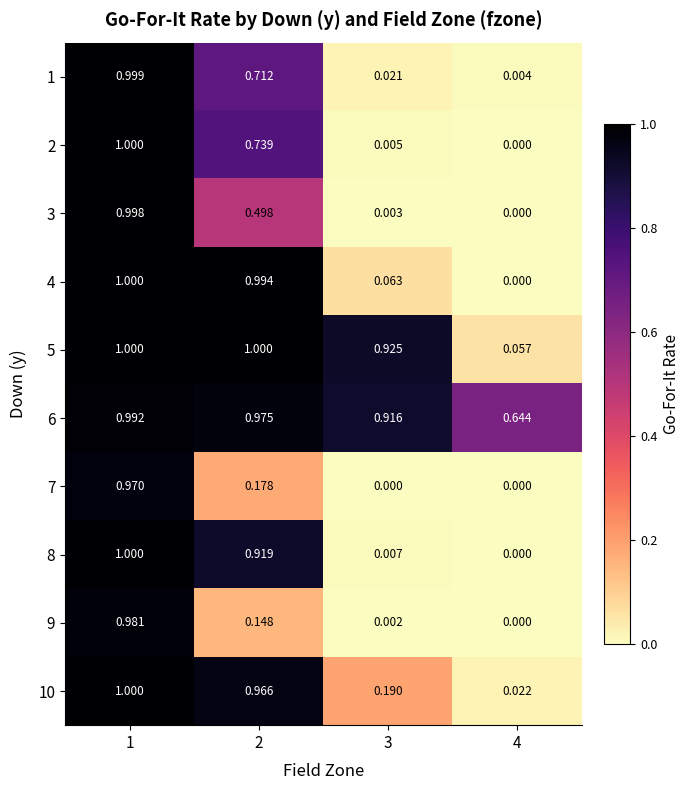

Is the value of 6 at 3 greater than the value of 4 at 4?

Yes